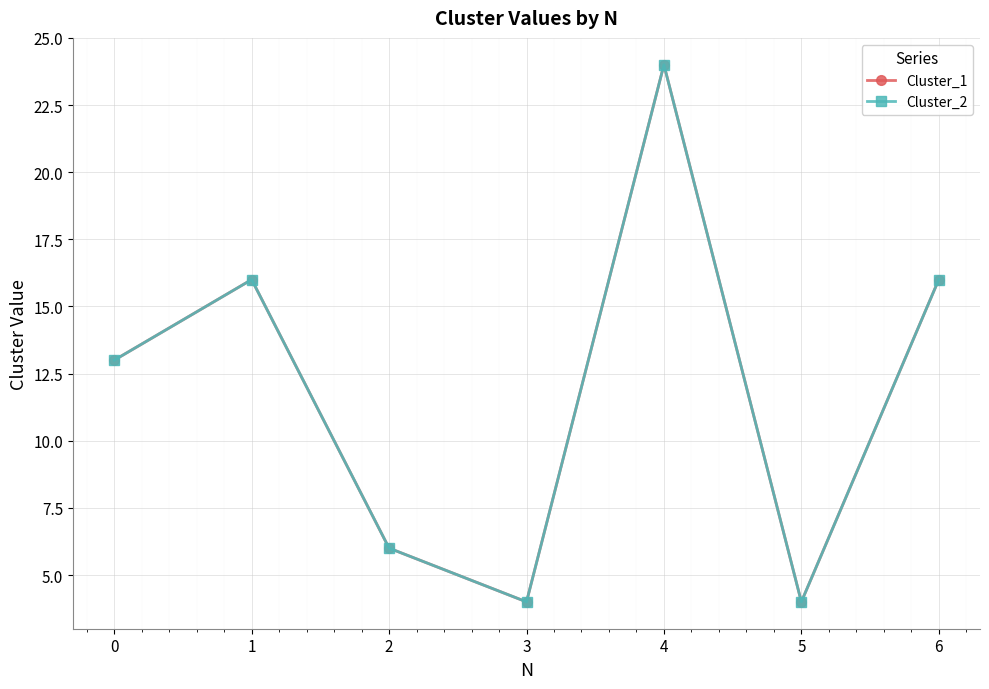

Is this an area chart (filled region under the line)?

No